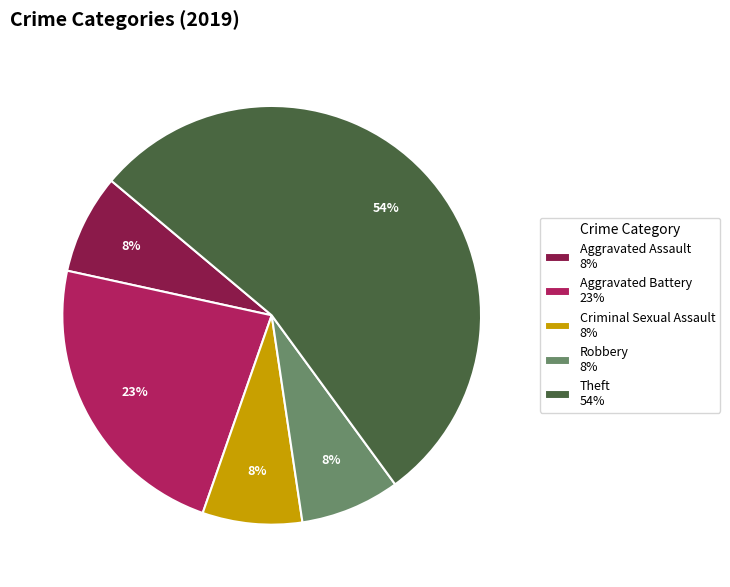

How many segments does this pie chart have?

5